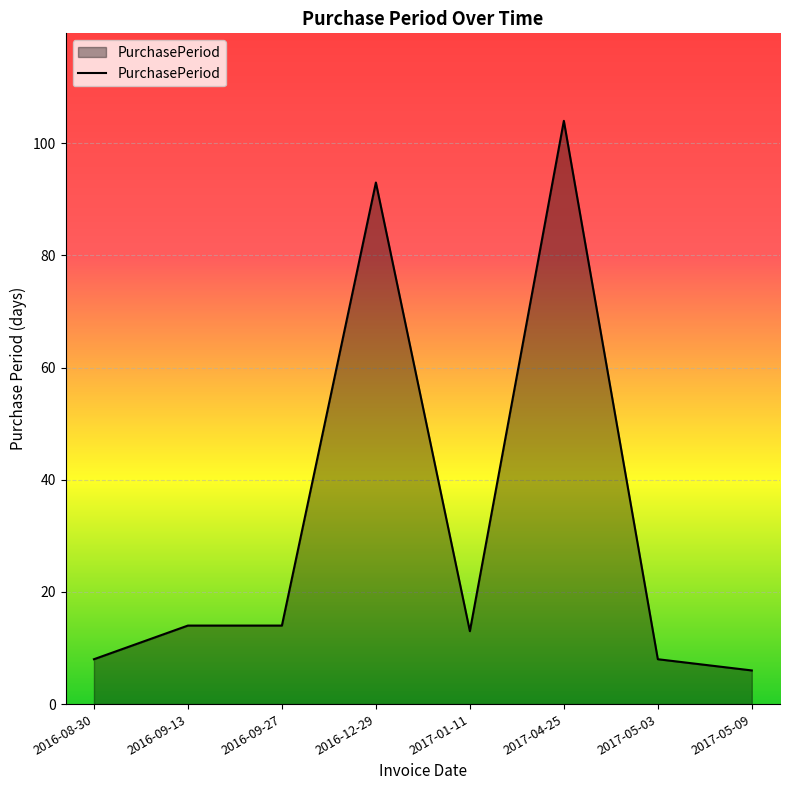

What is the maximum value shown in the chart?

104